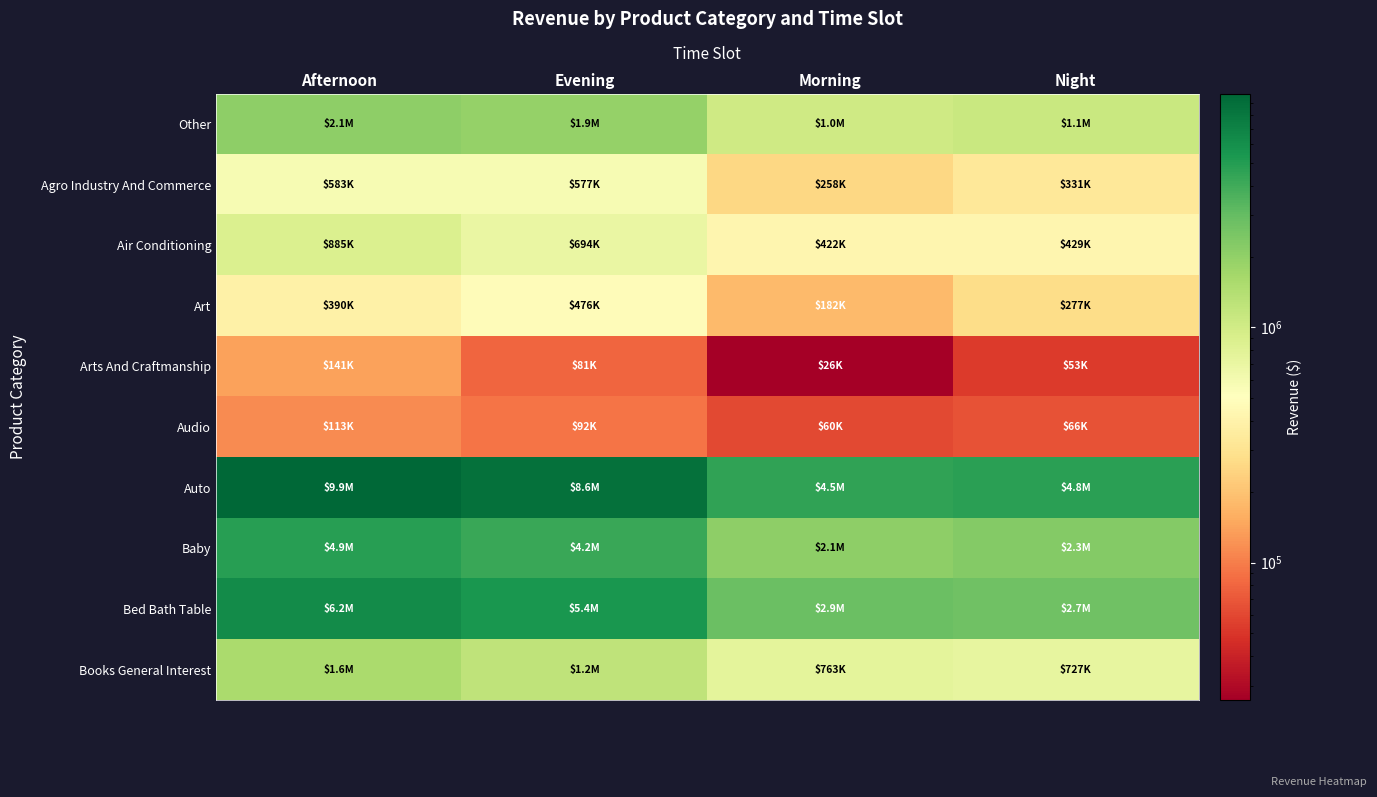

What is the total value across all series at Afternoon?

26777045.4